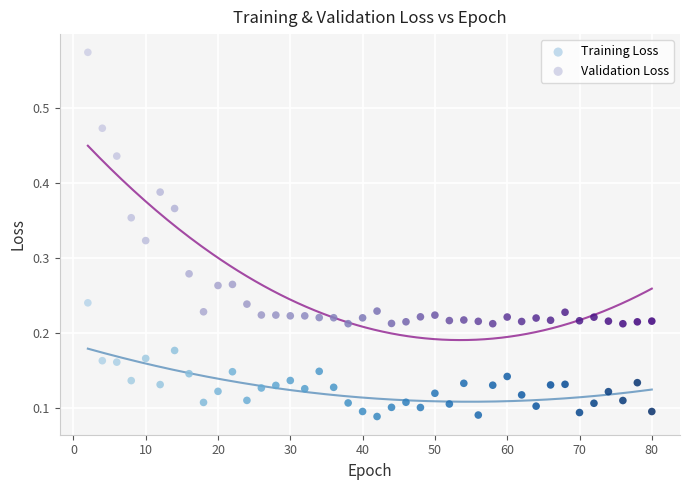

Which series has the largest Y range (max minus min)?

Validation Loss